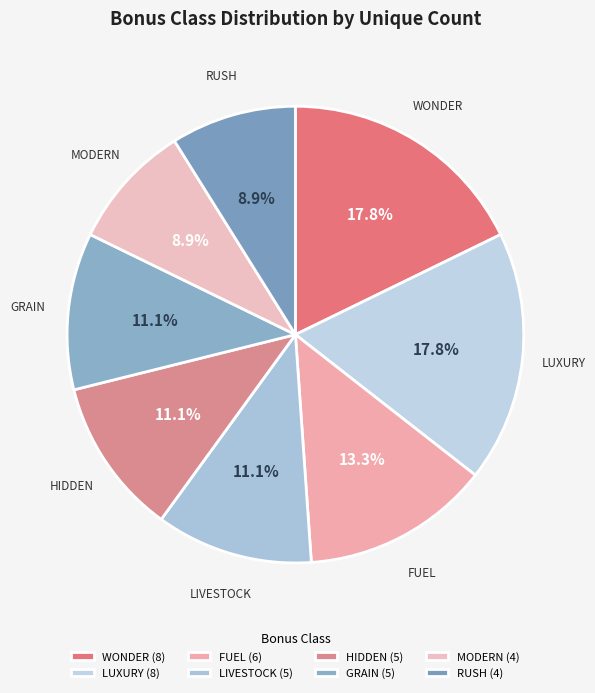

Which category has the biggest portion of the pie?

BONUSCLASS_WONDER